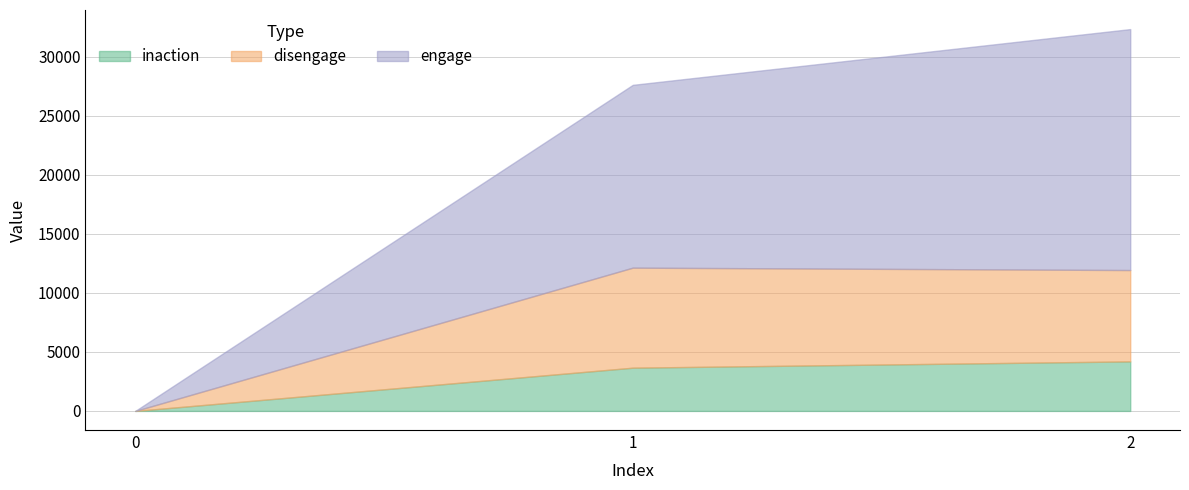

What is the difference between the second highest and minimum values in the engage series?

15493